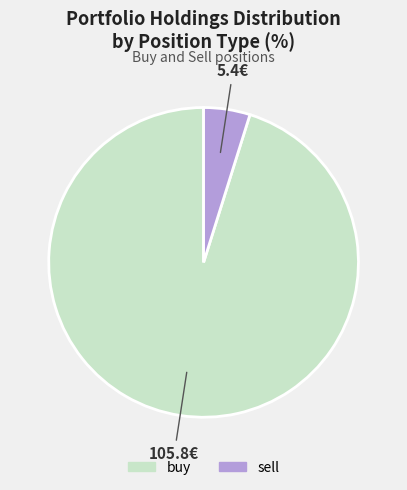

Is there any slice that represents more than half of the pie?

Yes